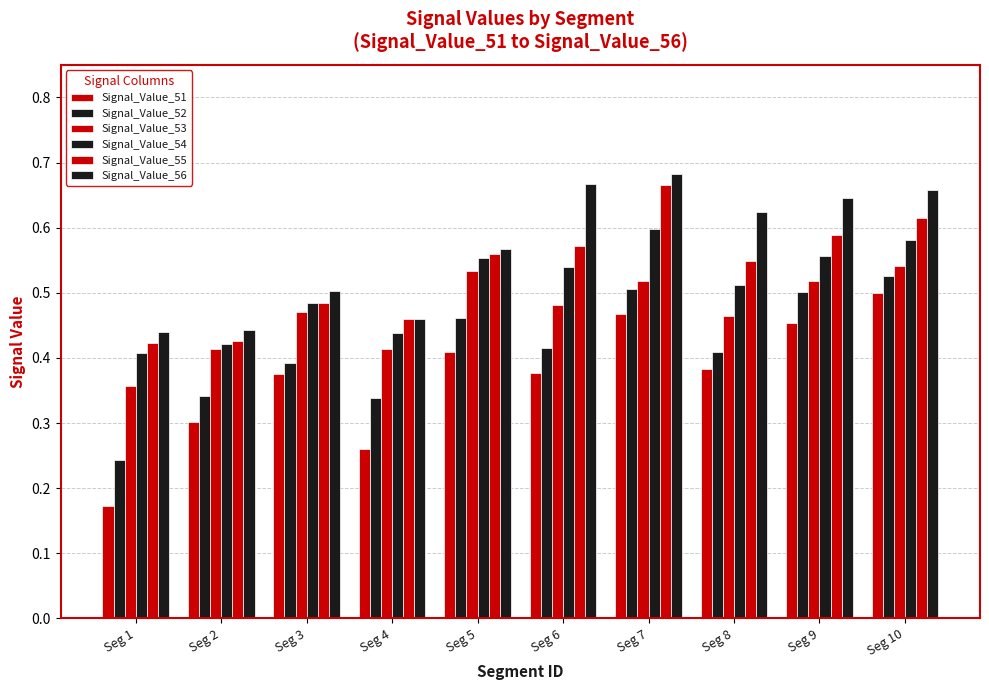

How many data points does each series have?

10